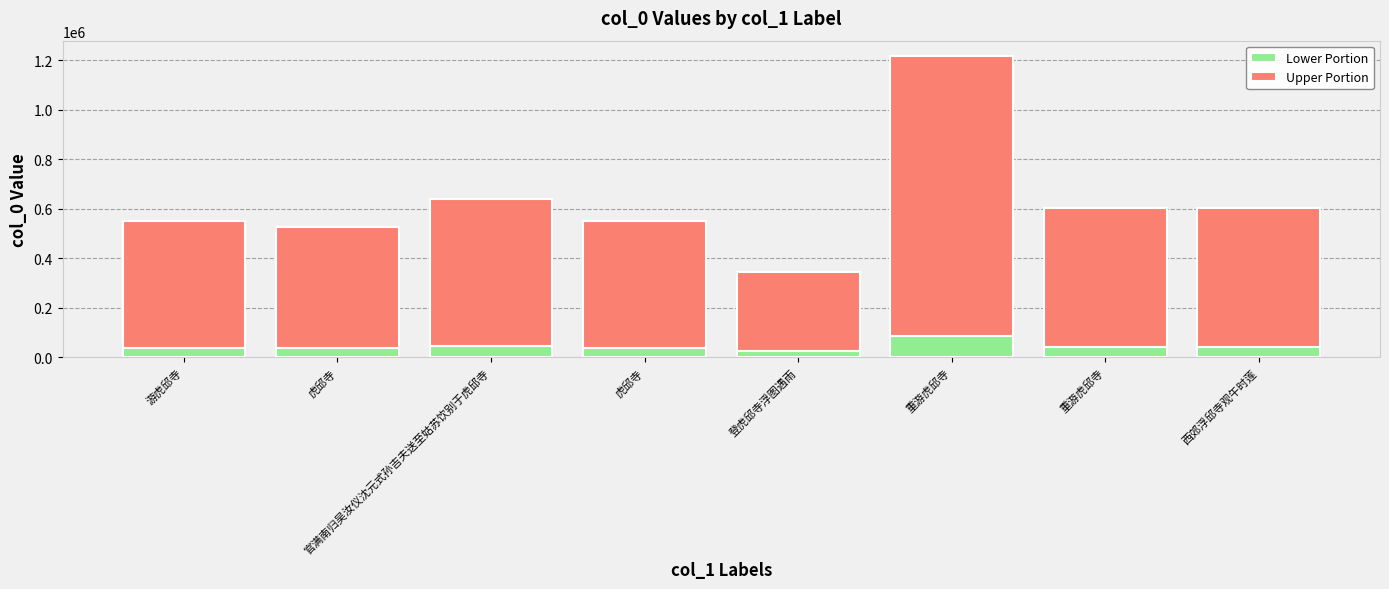

At which label is Upper Portion closest to 725999?

官满南归吴汝仪沈元式孙吉夫送至姑苏饮别于虎邱寺